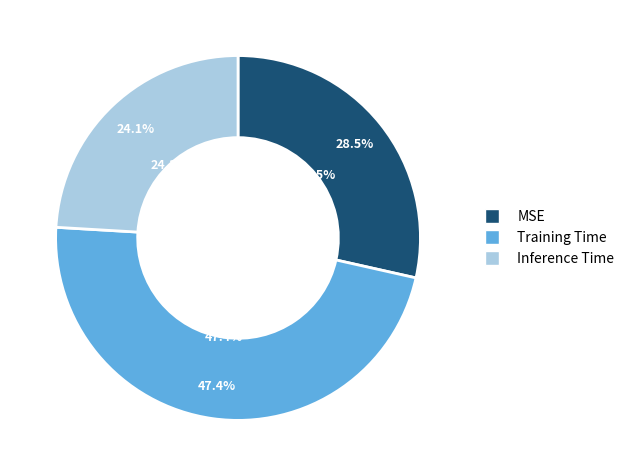

What percentage do Training Time and Inference Time together represent?

71.5%